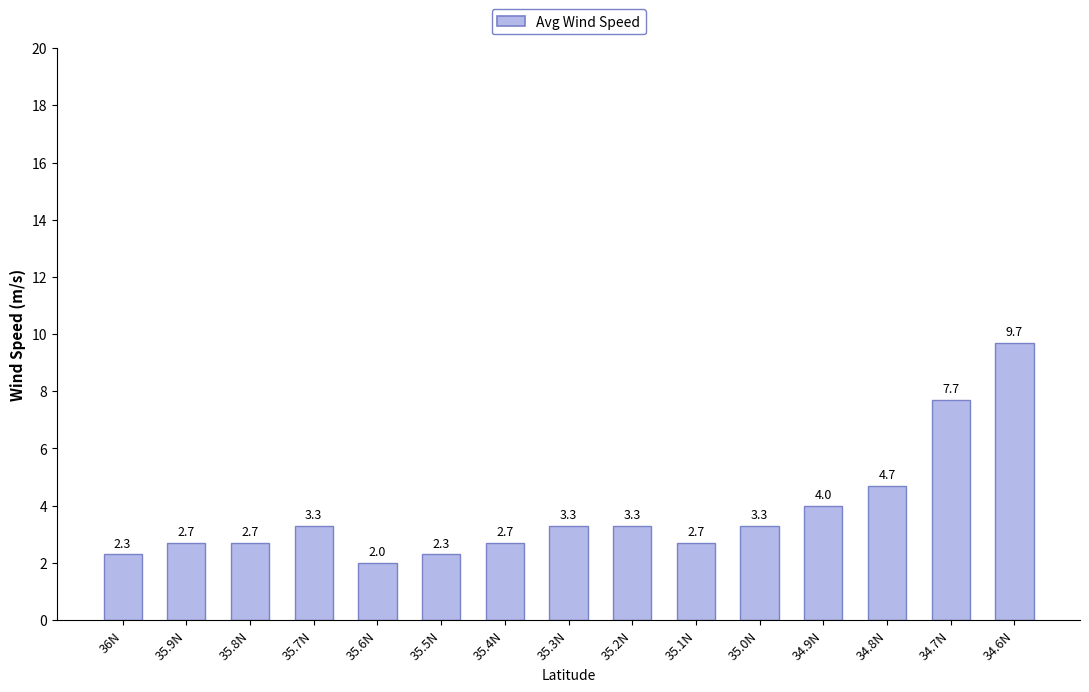

How many data points are less than 3?

7